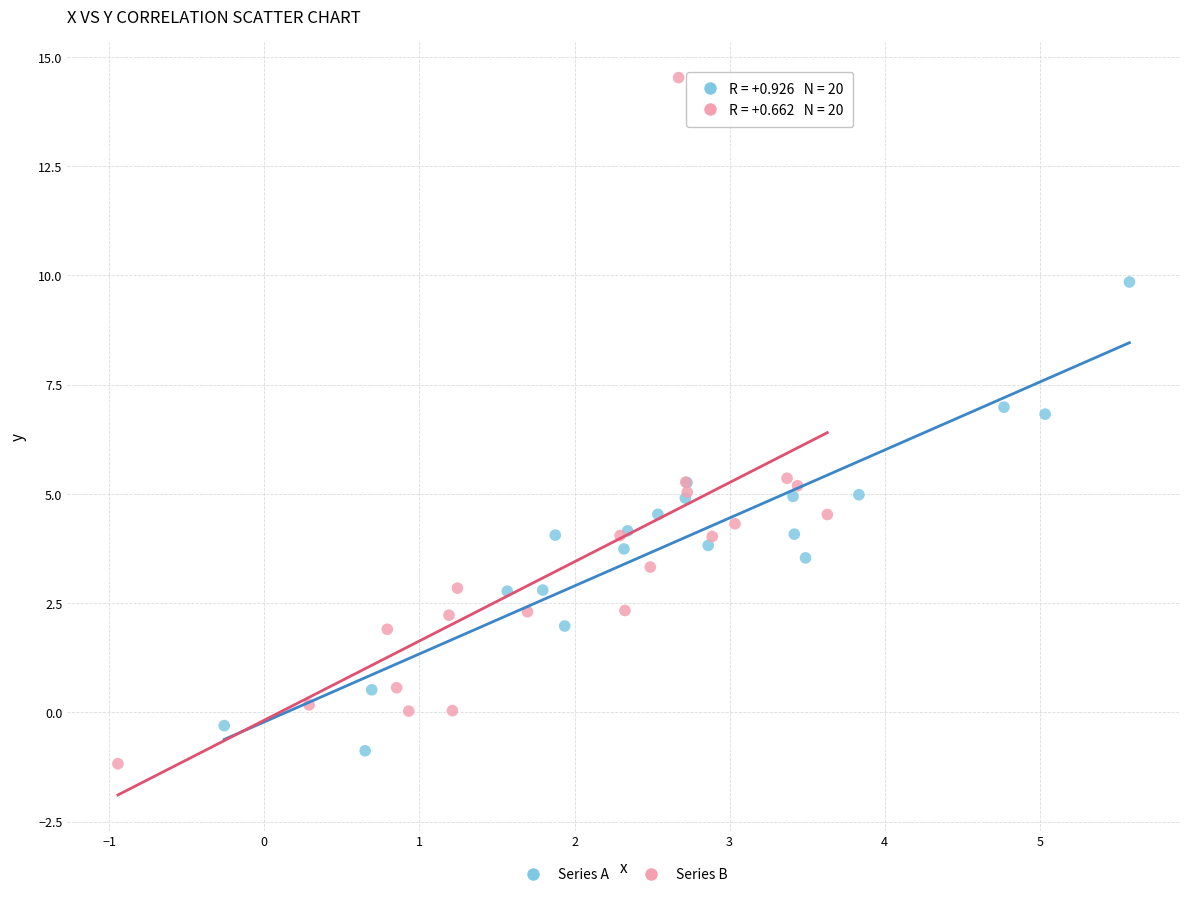

Which series reaches the maximum Y coordinate?

Series B